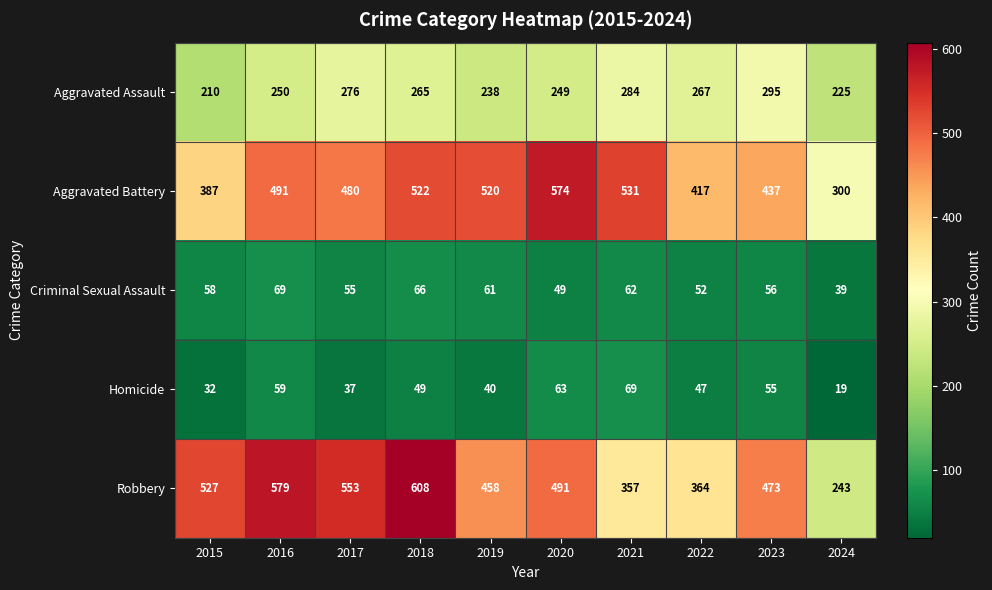

Which category has the lowest value across all series?

2024